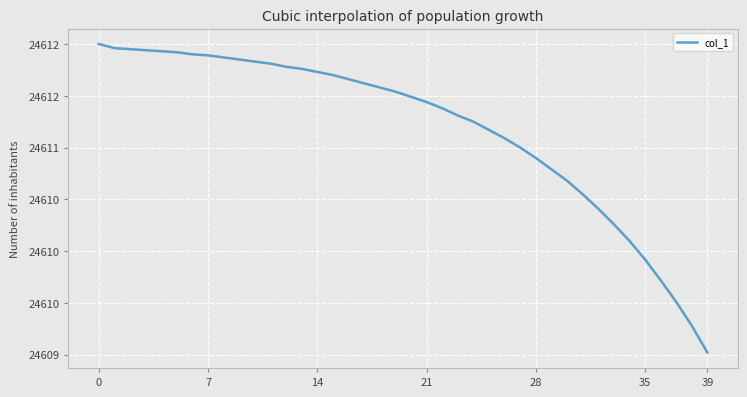

Does the chart display data point markers on the line(s)?

No